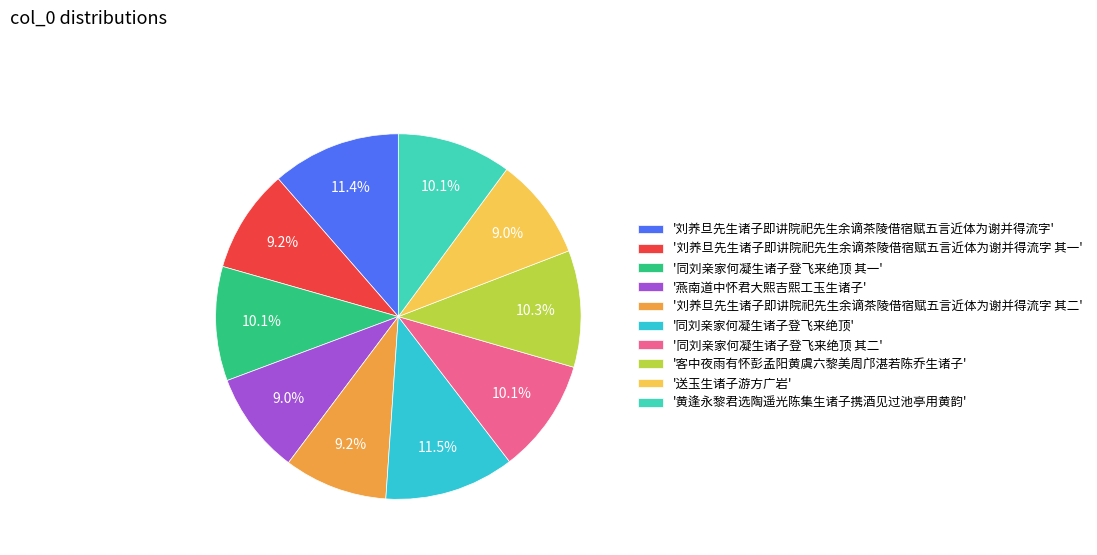

How many slices are in this pie chart?

10